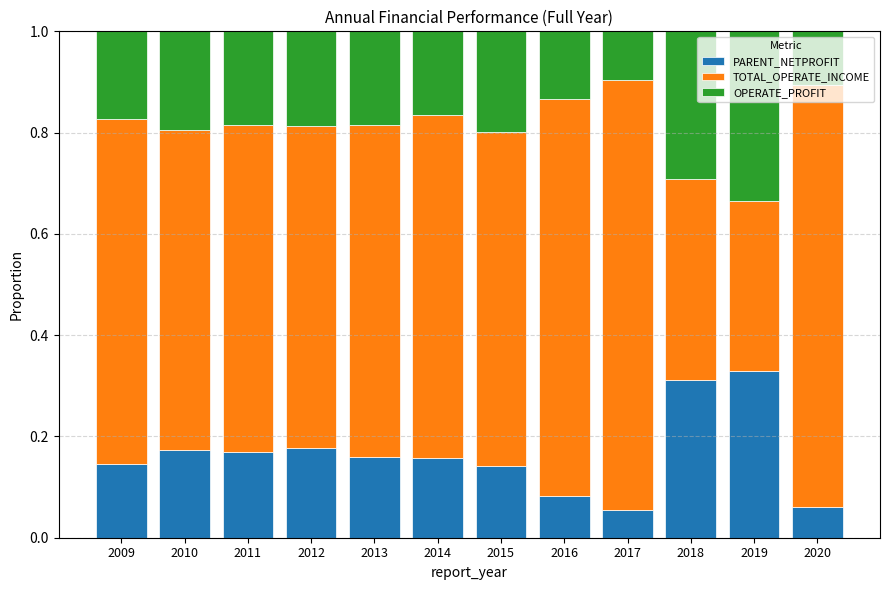

How many PARENT_NETPROFIT values are between 0 and 1?

12